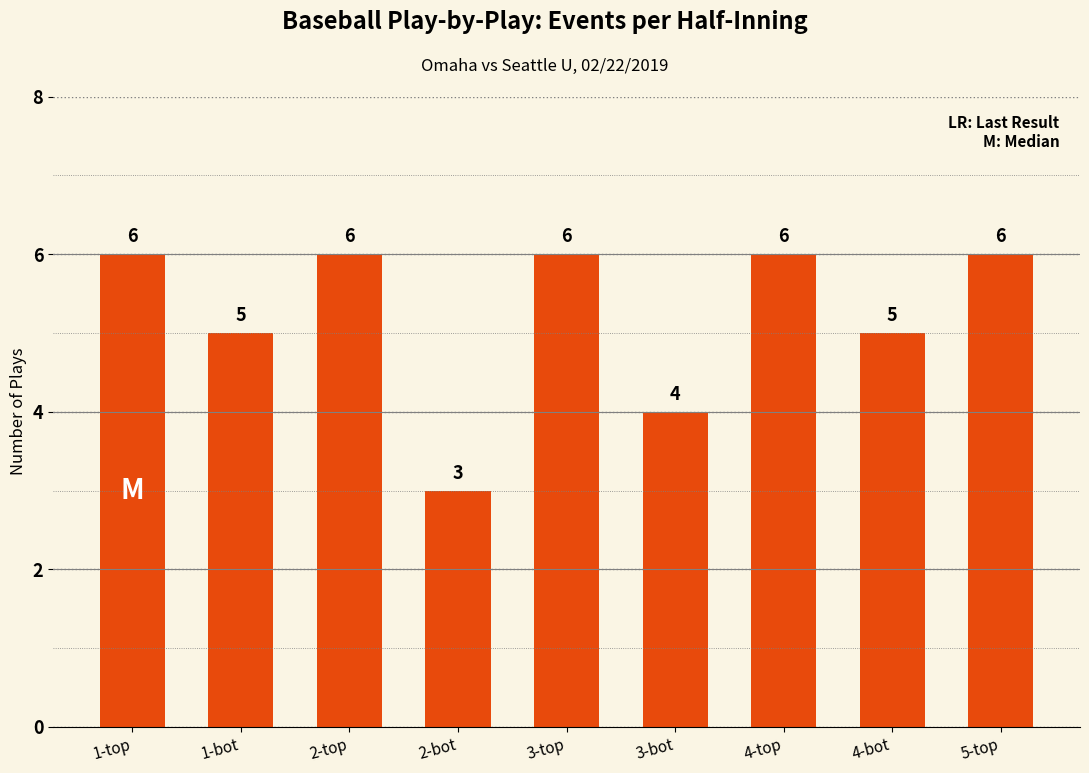

What value does the data have at 3-top?

6